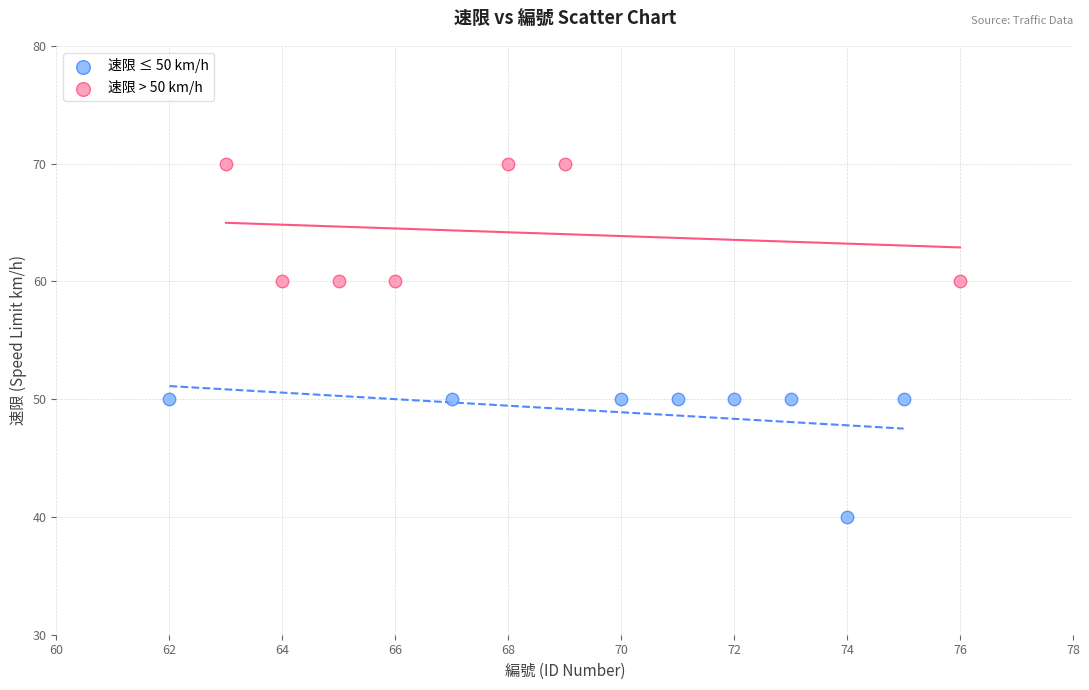

What are all the series names shown in the legend?

速限 ≤ 50 km/h, 速限 > 50 km/h